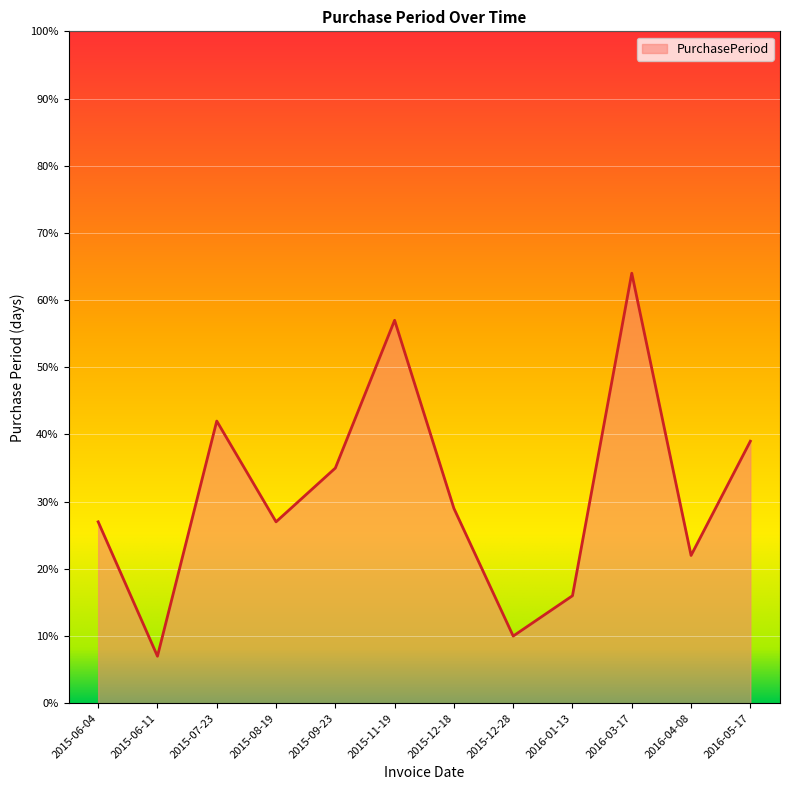

Where is the first local minimum?

2015-06-11